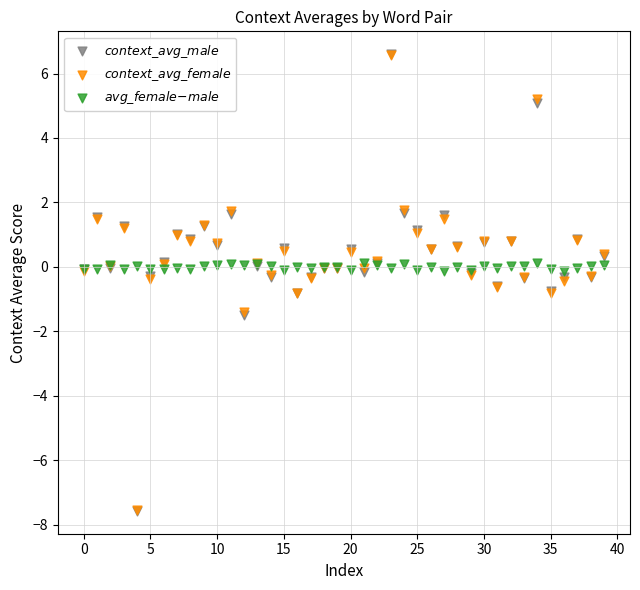

Which series has the widest spread of Y values?

$context\_avg\_male$